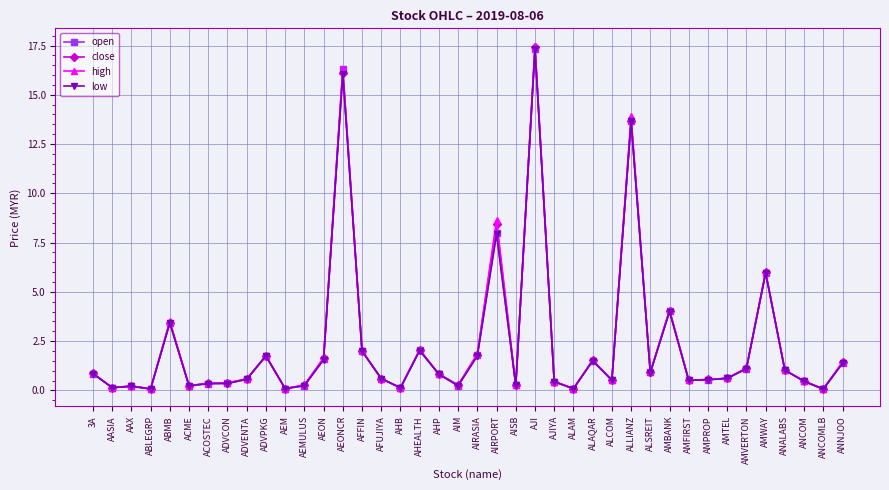

The low series shows 3.4 at ABMB. True or false?

True